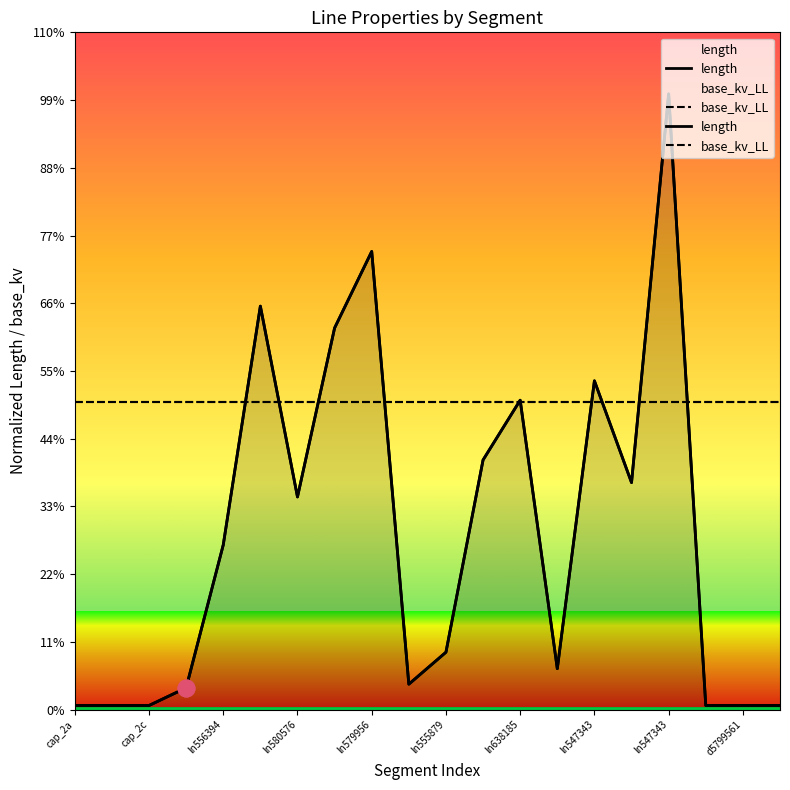

Rank the series by their maximum value, from lowest to highest.

base_kv_LL, length